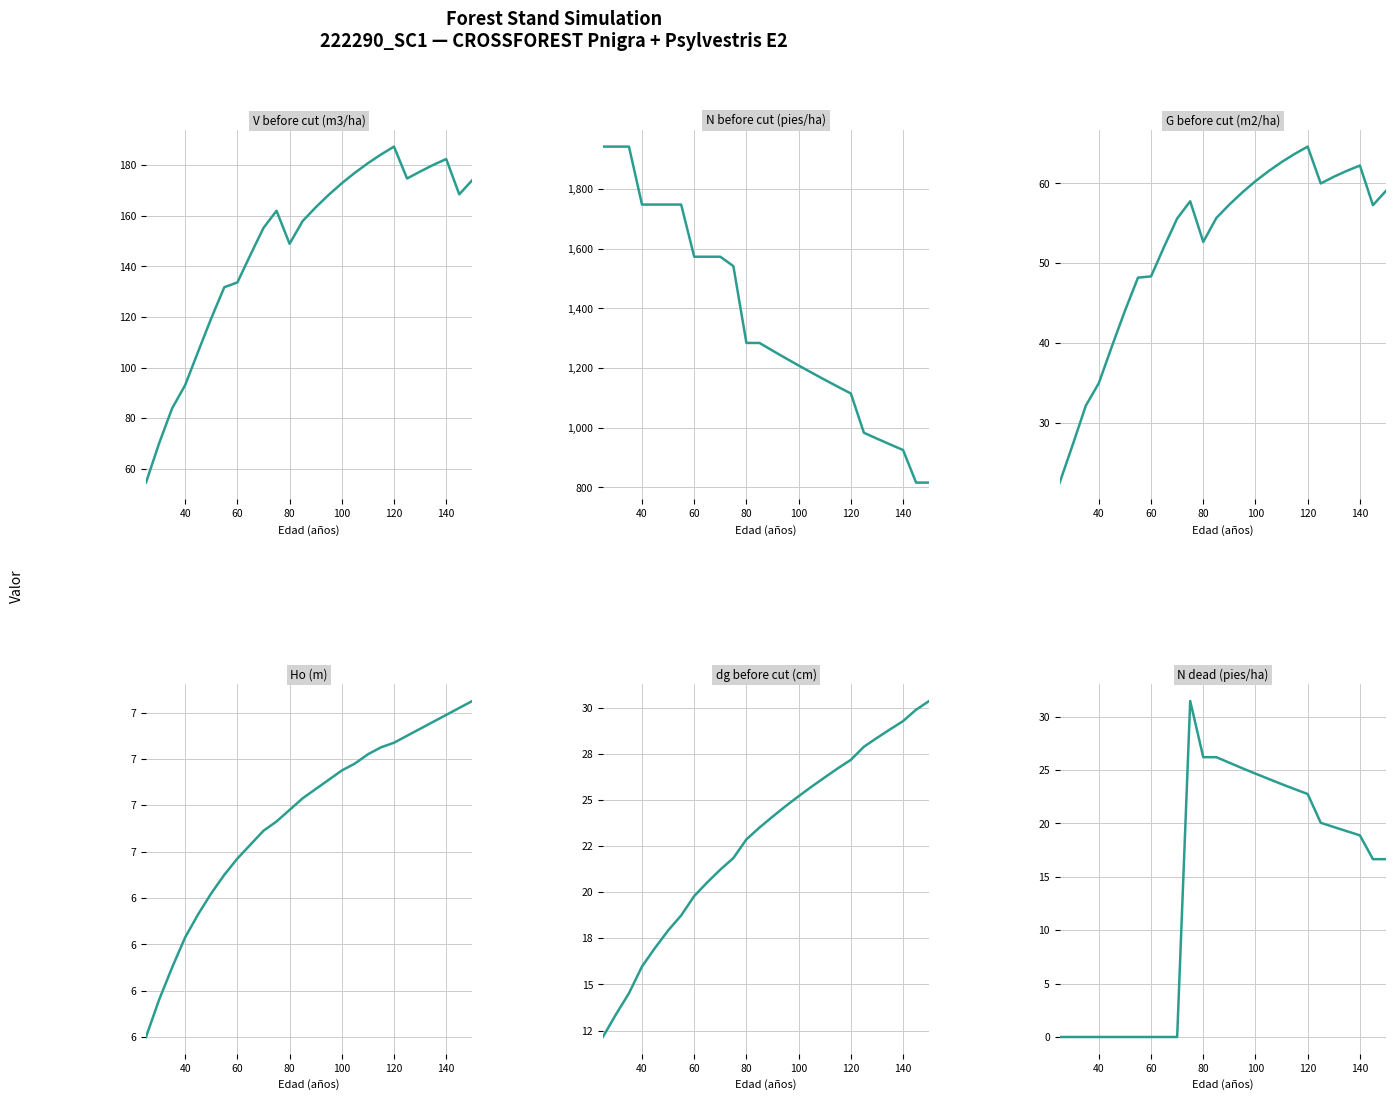

Count the number of categories in the chart.

26